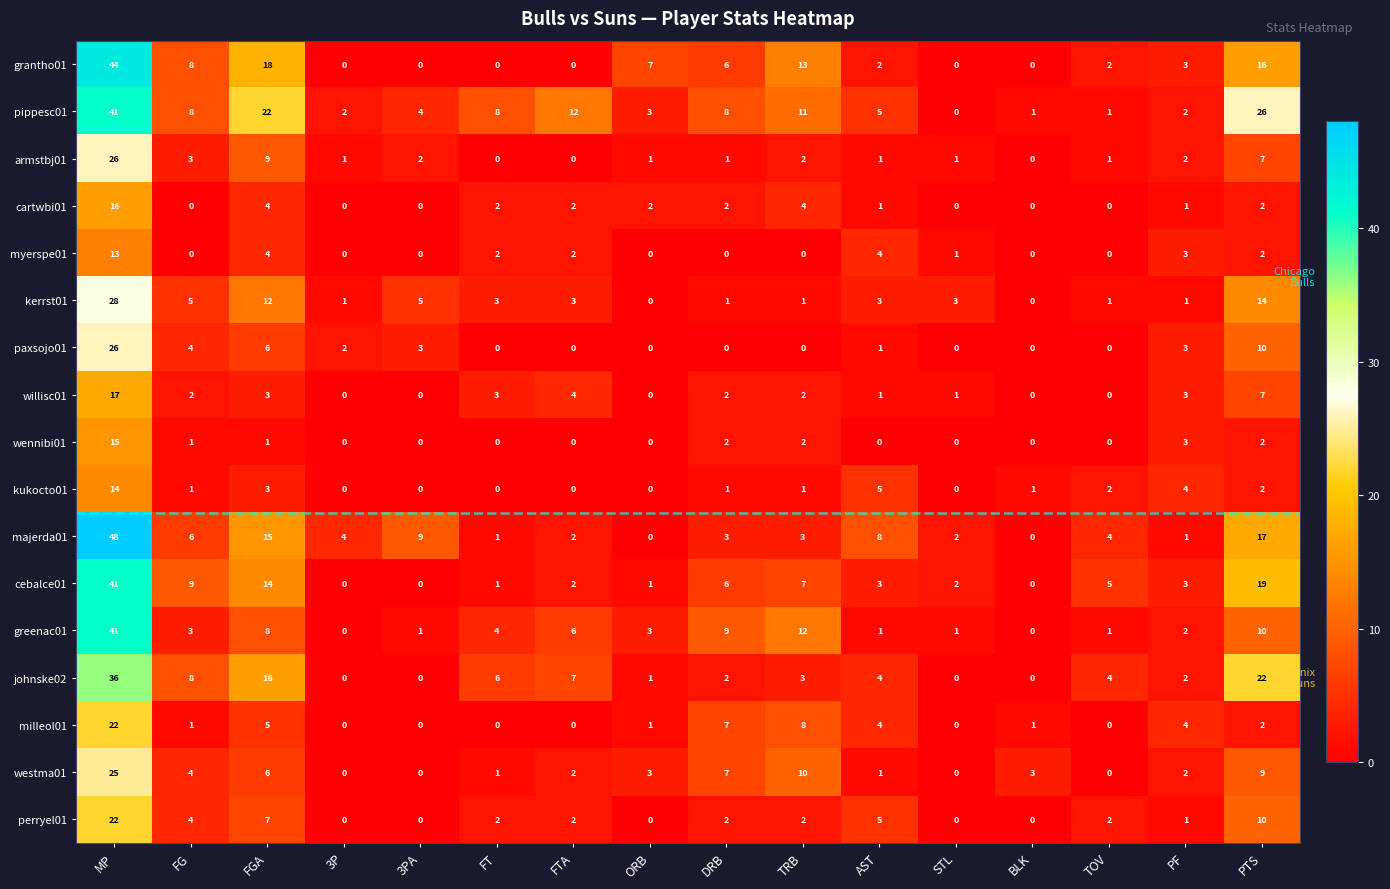

Which series has the largest total across all categories?

pippesc01